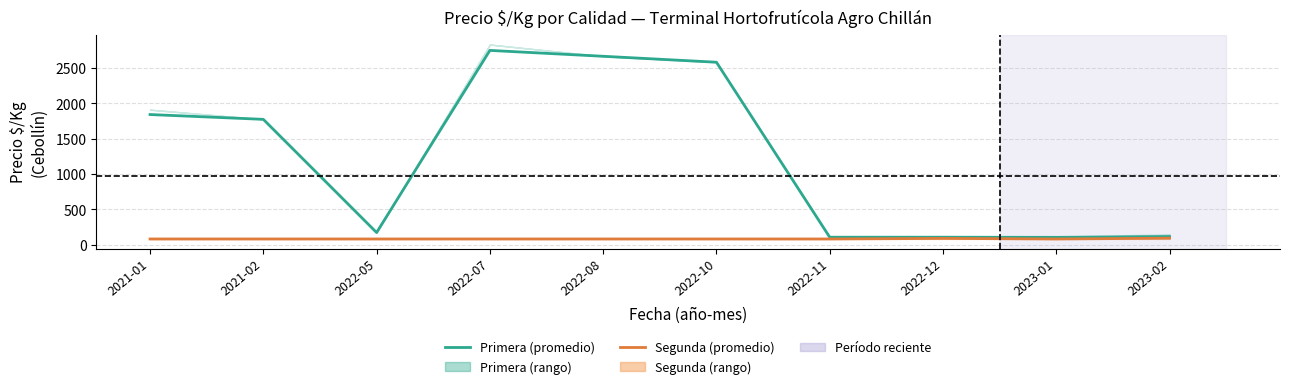

The value of Segunda (promedio) at 2022-11 is 45. True or false?

False